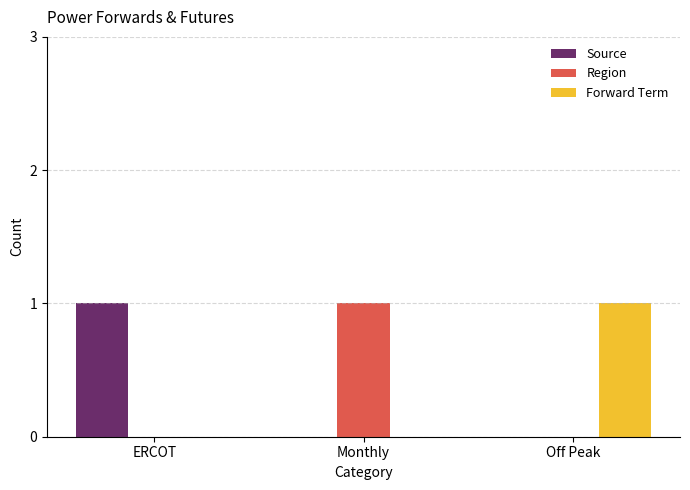

Is the value of Source at Off Peak greater than the value of Region at Monthly?

No